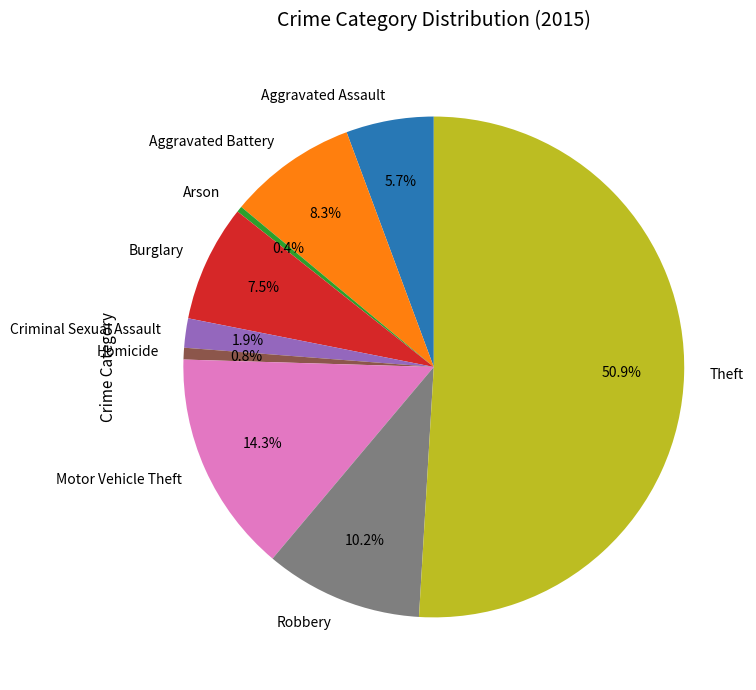

How many slices are in this pie chart?

9